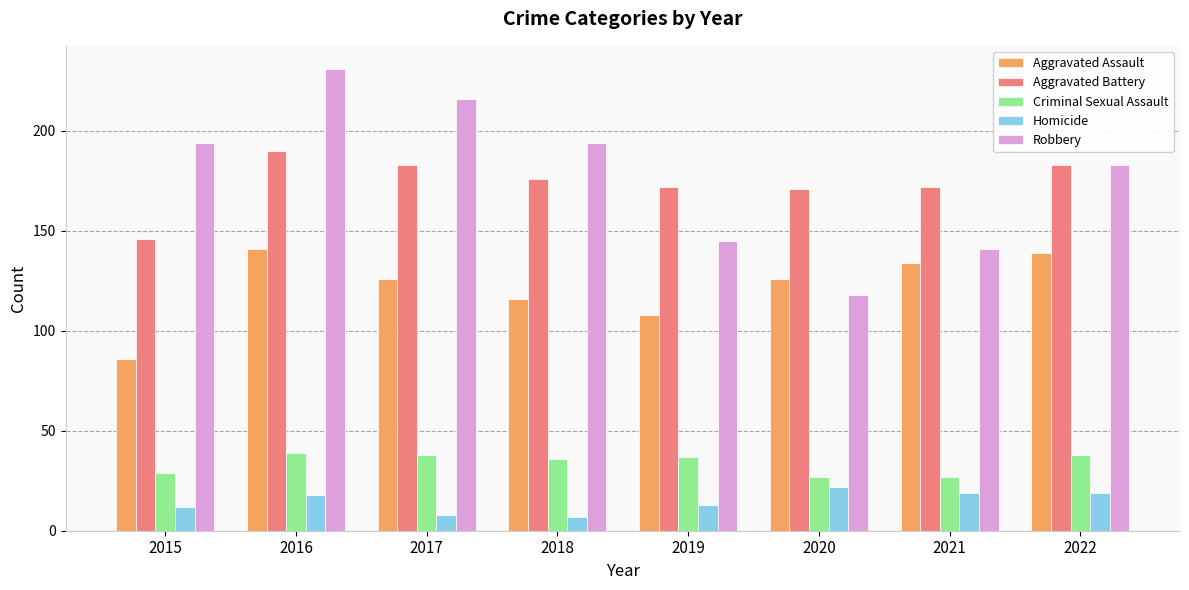

Reading left to right, list all the values displayed in this chart.

Aggravated Assault: 86	141	126	116	108	126	134	139
Aggravated Battery: 146	190	183	176	172	171	172	183
Criminal Sexual Assault: 29	39	38	36	37	27	27	38
Homicide: 12	18	8	7	13	22	19	19
Robbery: 194	231	216	194	145	118	141	183